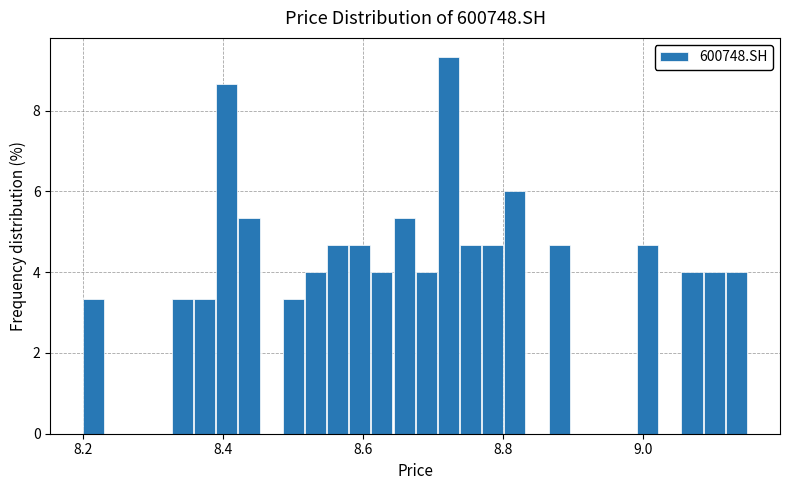

Read against the x-axis, roughly where is the centre of the tallest bar?

8.72